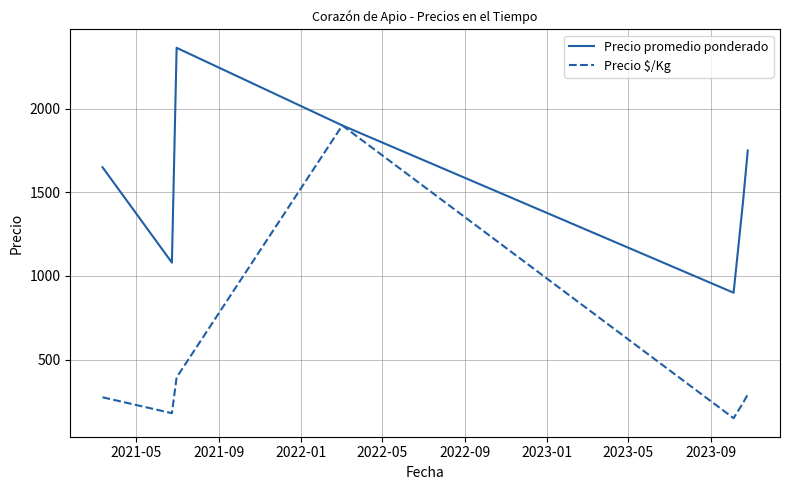

List the series in order of their overall mean, highest first.

Precio promedio ponderado, Precio $/Kg